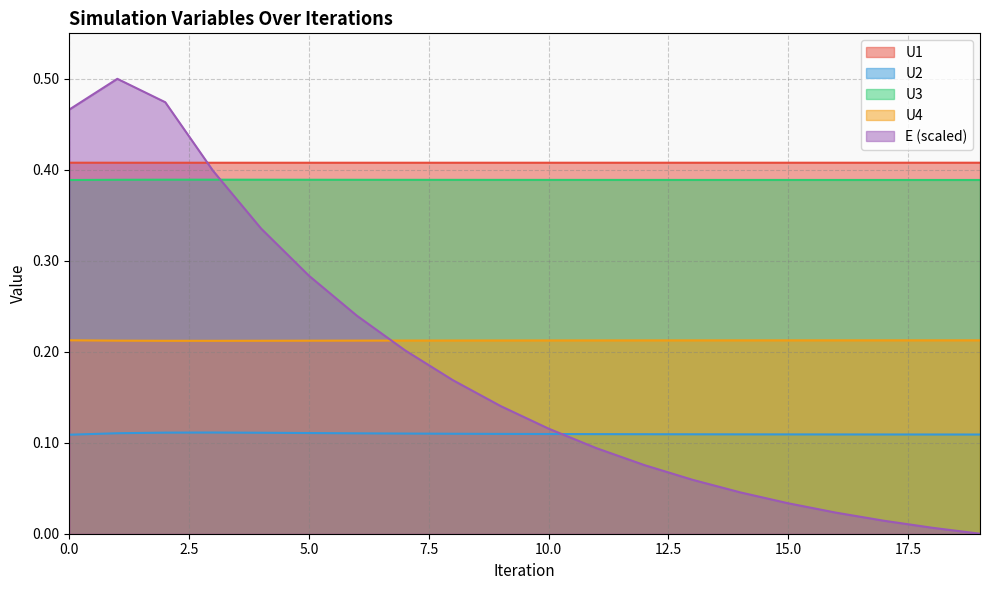

How many lines are shown in the chart?

5